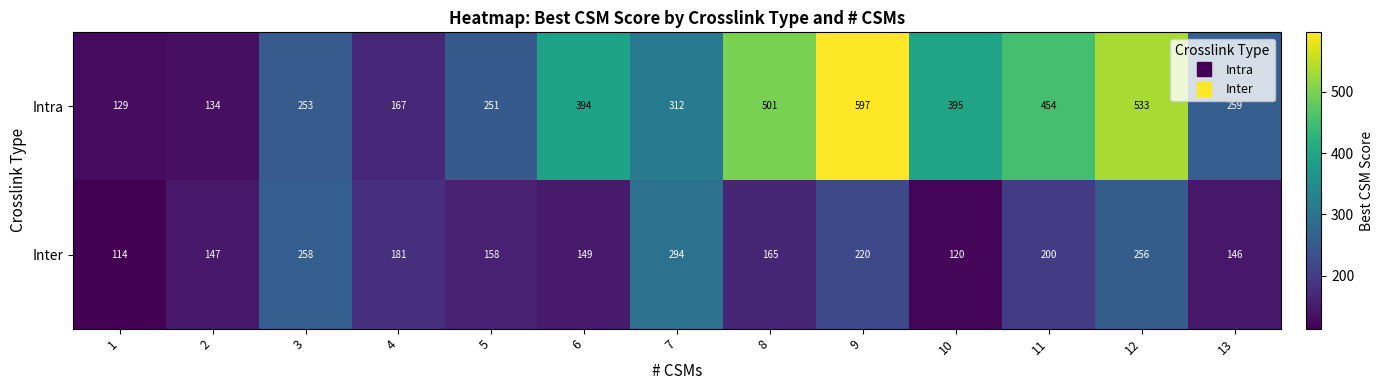

At which label is Inter closest to 204?

11